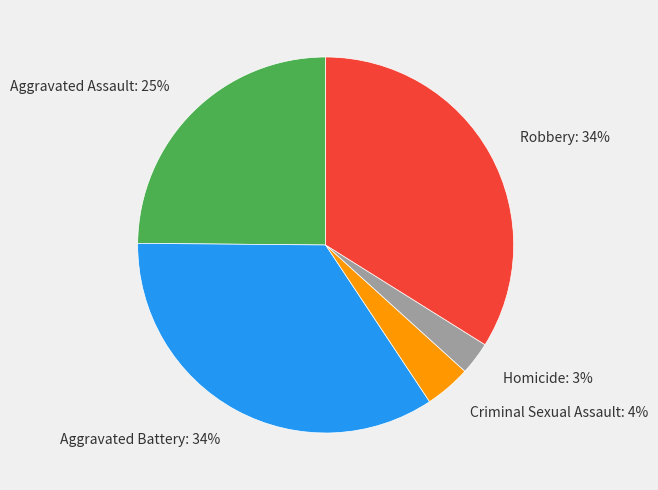

Is it true that Homicide is 3% of the pie?

True